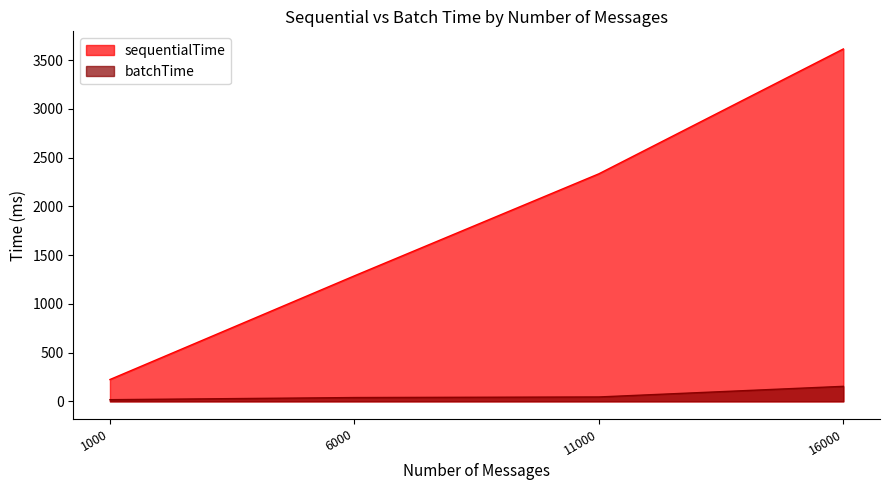

How many values in the batchTime series are below 45?

2